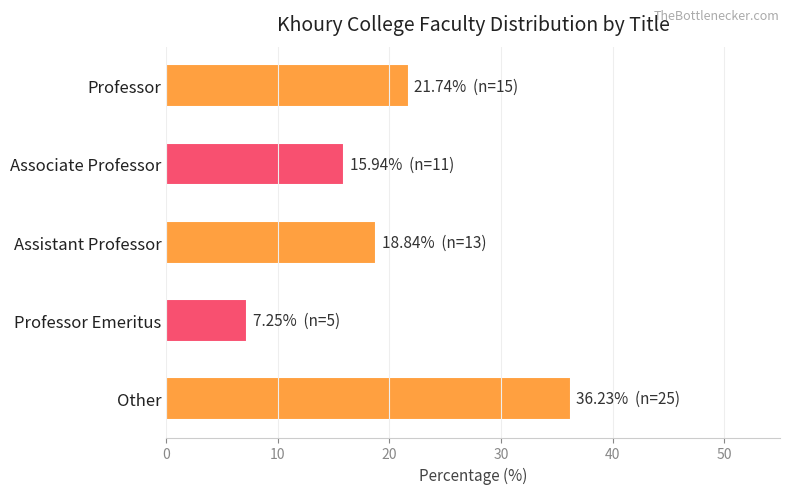

True or false: the data shows 9.8 at Professor Emeritus.

False